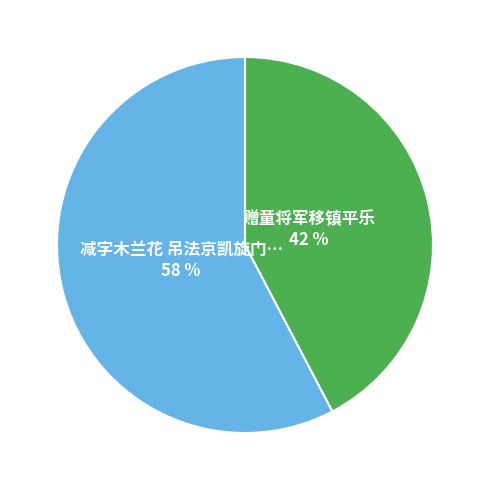

To the nearest percent, what is the average slice percentage?

50%